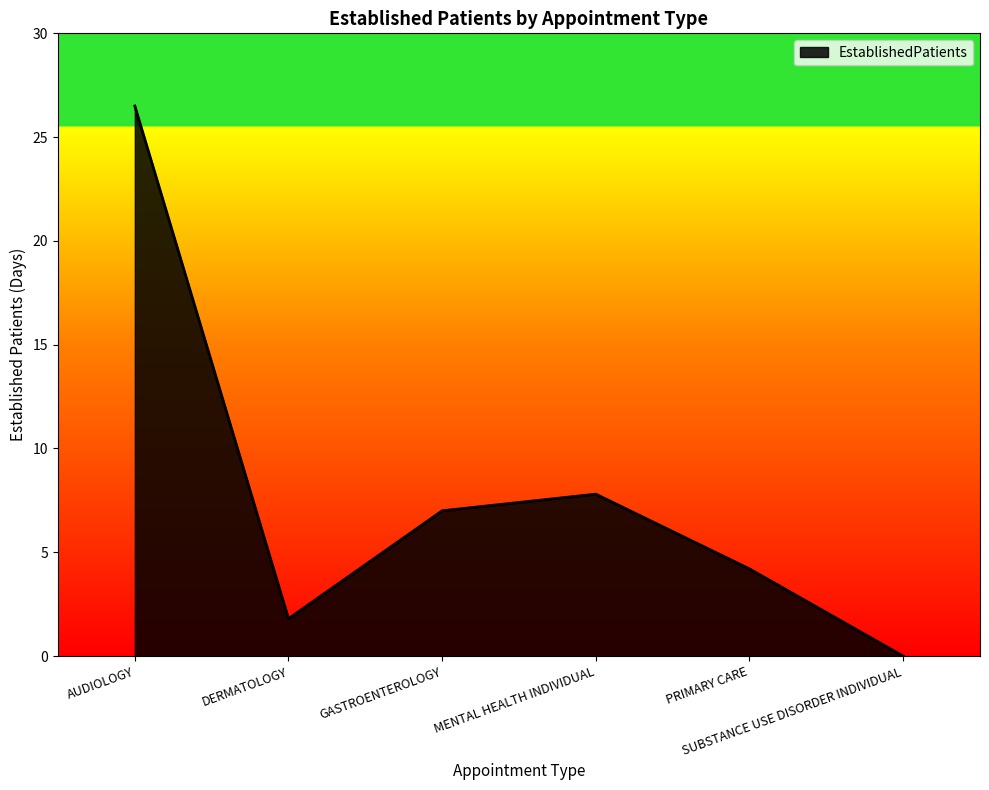

Reading left to right, extract all data points from this chart.

AUDIOLOGY=26.5	DERMATOLOGY=1.8	GASTROENTEROLOGY=7.0	MENTAL HEALTH INDIVIDUAL=7.8	PRIMARY CARE=4.2	SUBSTANCE USE DISORDER INDIVIDUAL=0.0